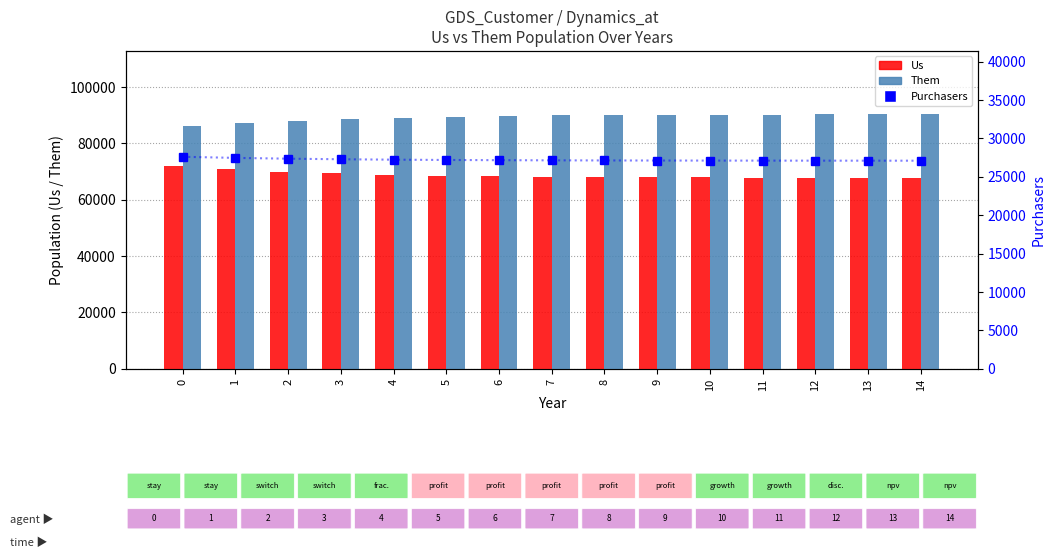

At 3, list the series in order from largest to smallest.

Them, Us, Purchasers